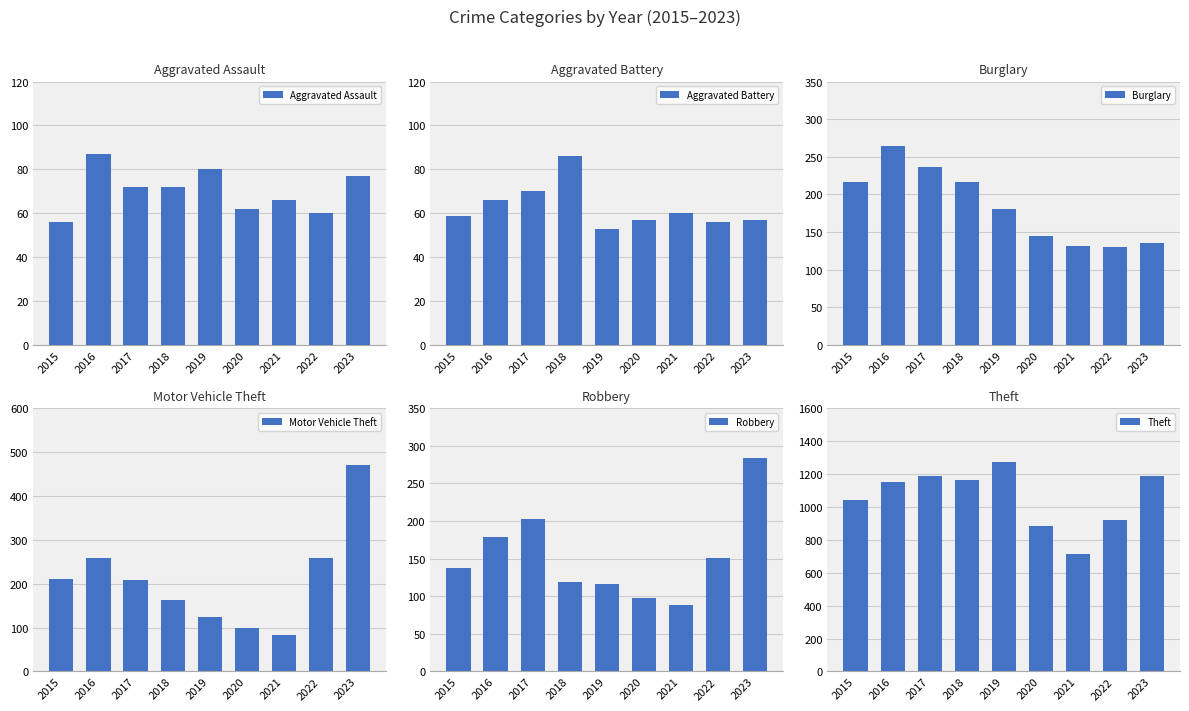

What is the approximate value of Aggravated Assault at 2022?

60